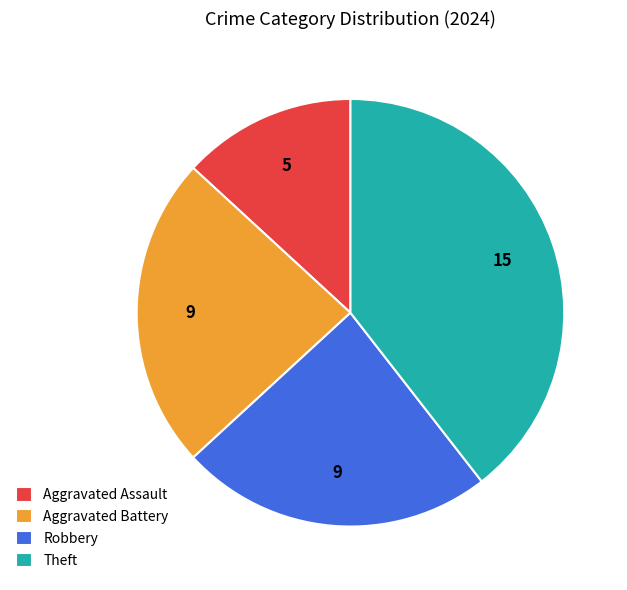

Is there a majority slice in this chart?

No